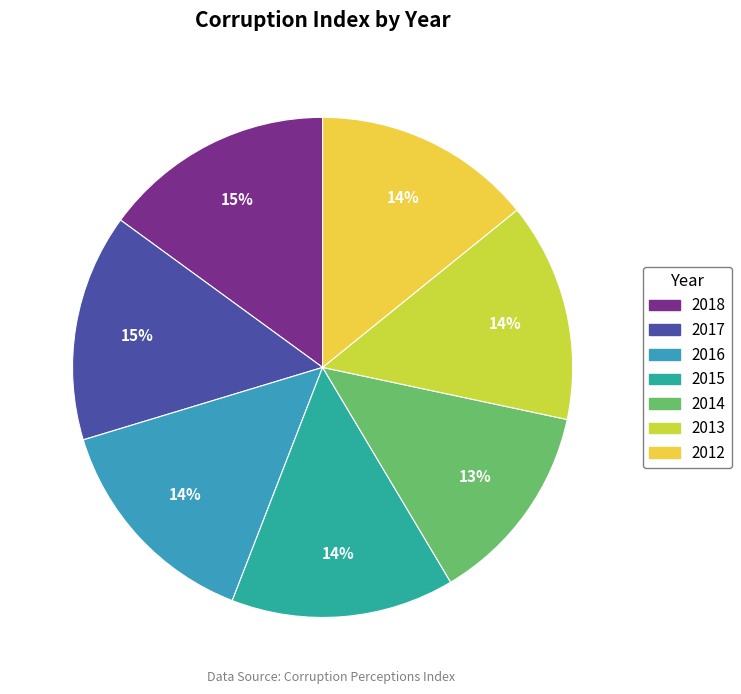

How many segments does this pie chart have?

7